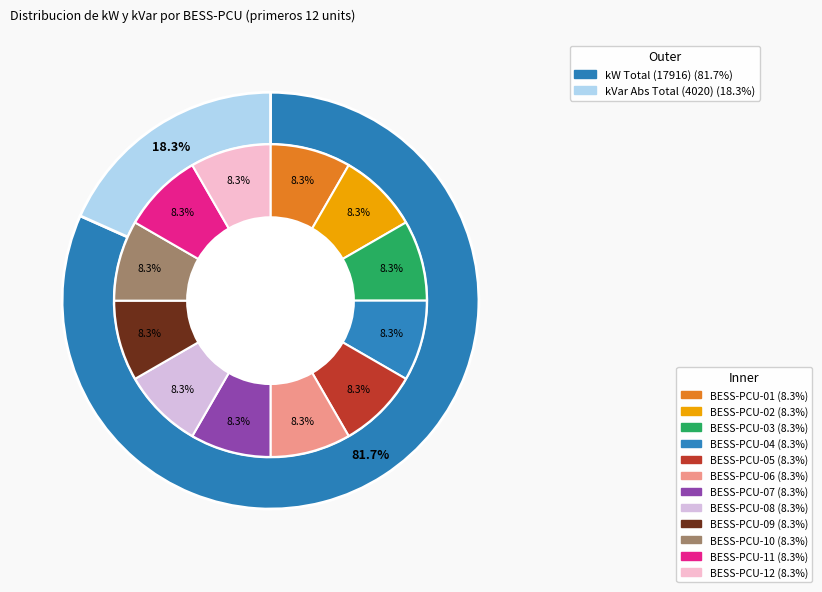

What percentage is NOT represented by BESS-PCU-05?

91.7%